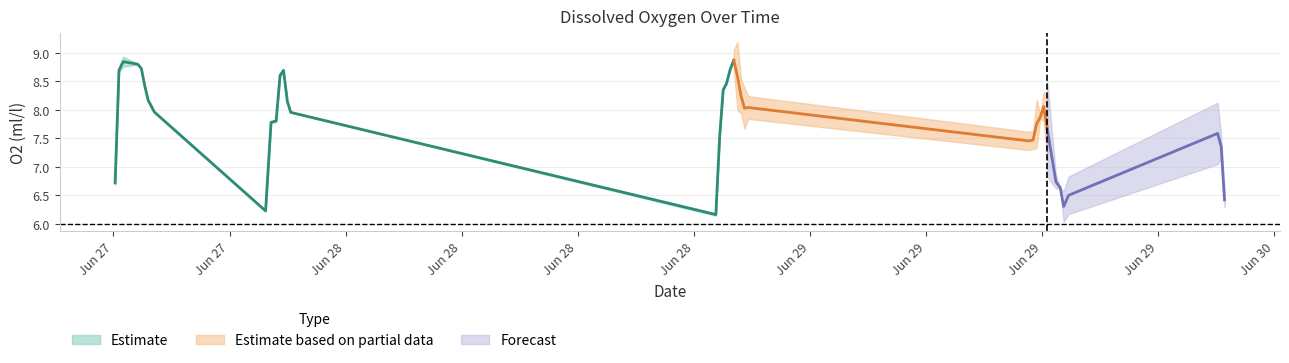

Reading left to right, transcribe all the data shown in this chart.

[O2](ml/l): 6.7	8.7	8.8	8.8	8.7	8.4	8.2	8.1	8.0	6.2	7.8	7.8	8.6	8.7	8.1	8.0	6.2	7.5	8.4	8.5	8.7	8.9	8.6	8.2	8.0	8.0	7.5	7.5	7.8	7.9	8.1	7.7	6.7	6.6	6.3	6.5	7.6	7.4	6.4
Rep_1(ml/l): 6.7	8.7	8.8	8.8	8.7	8.4	8.2	8.1	8.0	6.2	7.8	7.8	8.7	8.7	8.2	8.0	6.2	7.5	8.4	8.5	8.7	8.9	8.6	8.3	8.0	8.0	7.5	7.5	7.8	7.9	8.1	7.7	6.7	6.6	6.3	6.5	7.6	7.4	6.4
Rep_2(ml/l): 6.7	8.7	8.9	8.8	8.7	8.4	8.2	8.0	8.0	6.2	7.8	7.8	8.6	8.7	8.1	8.0	6.1	7.5	8.4	8.5	8.7	8.9	8.6	8.2	8.0	8.0	7.4	7.5	7.7	7.9	8.1	7.6	6.7	6.6	6.3	6.5	7.6	7.3	6.4
std_[O2](ml/l): 0.0	0.0	0.1	0.0	0.0	0.0	0.0	0.0	0.0	0.0	0.0	0.0	0.1	0.0	0.0	0.0	0.0	0.0	0.0	0.0	0.0	0.0	0.0	0.0	0.0	0.0	0.0	0.0	0.0	0.0	0.0	0.0	0.0	0.0	0.0	0.0	0.0	0.0	0.0